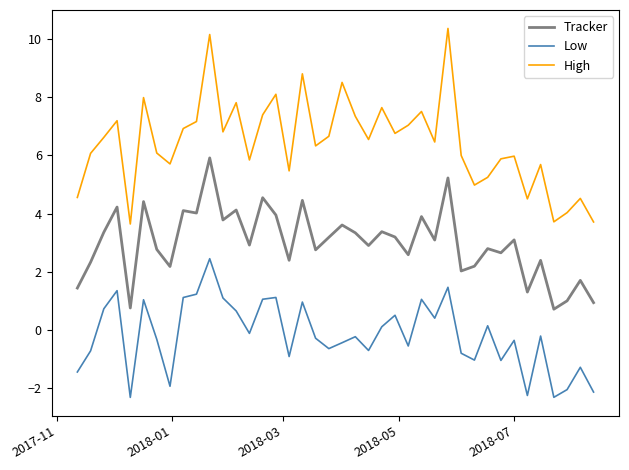

What is the greatest value displayed?

10.4